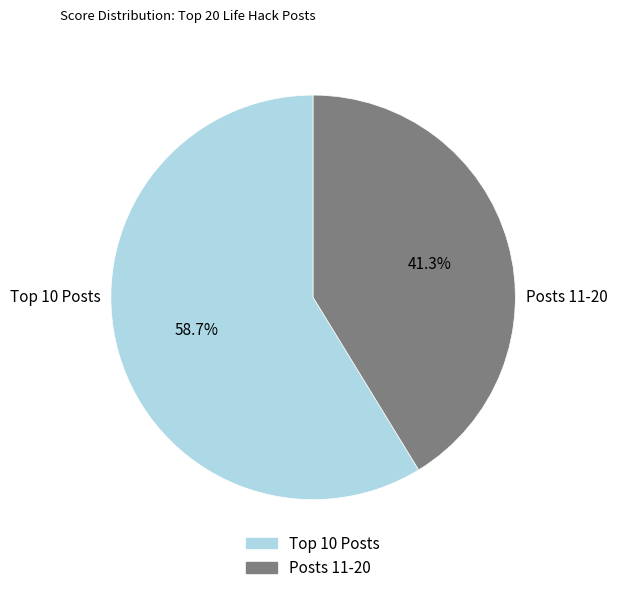

Is there any slice that represents more than half of the pie?

Yes